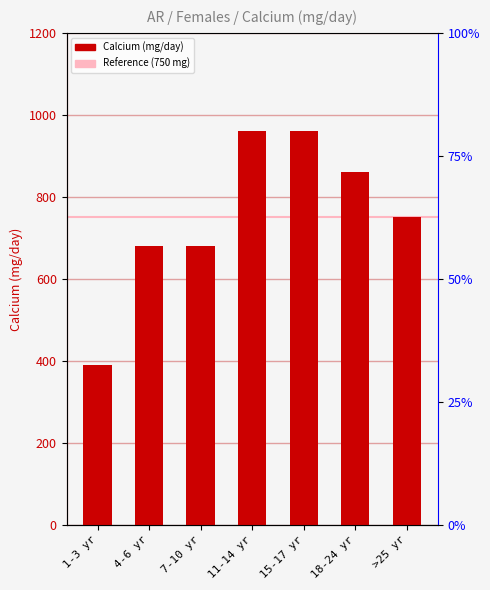

What is the sum of all values?

5280